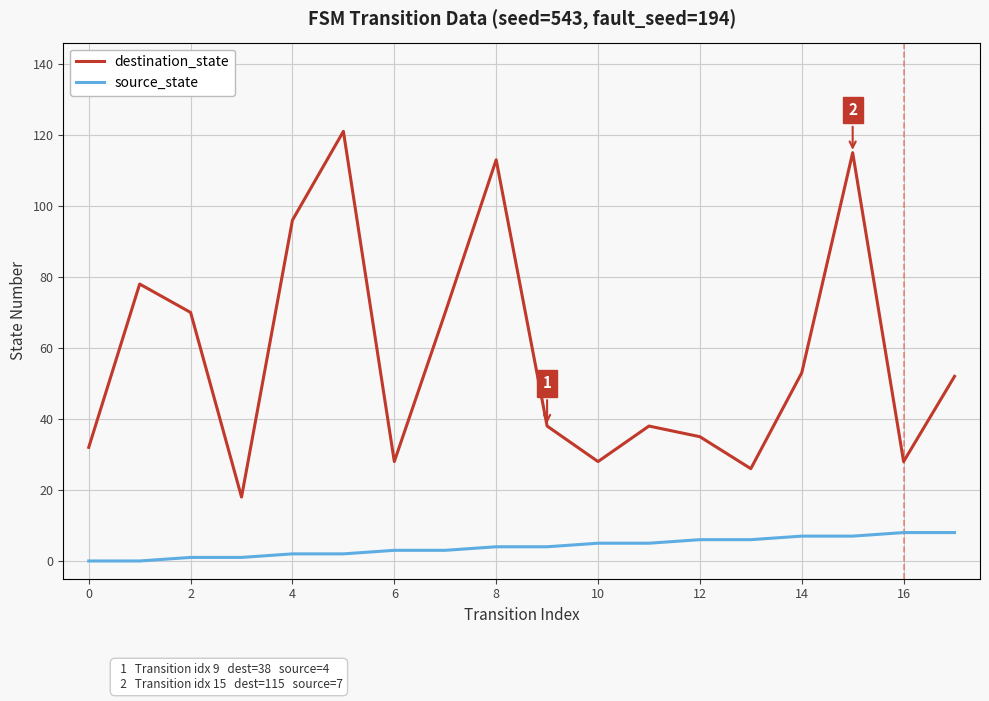

Rank the series by their maximum value, from highest to lowest.

destination_state, source_state